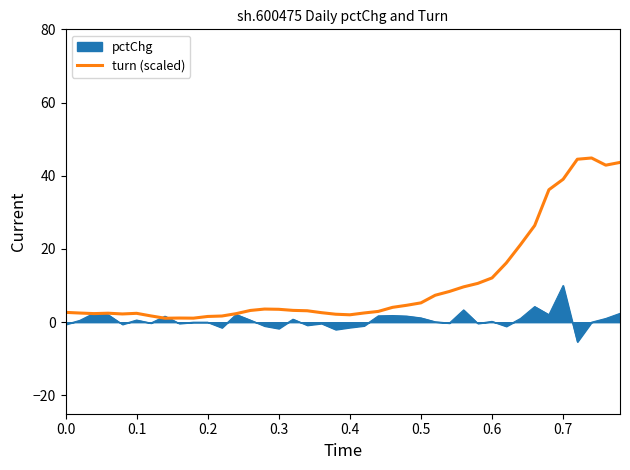

Does the chart have visible grid lines?

No